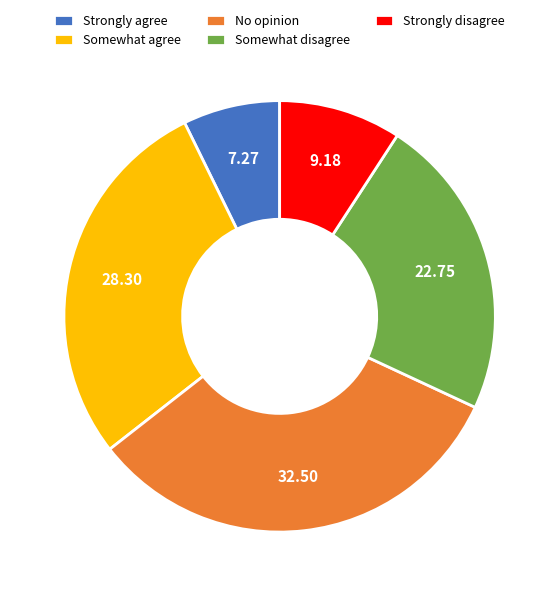

Is it true that Strongly agree is 14% of the pie?

False